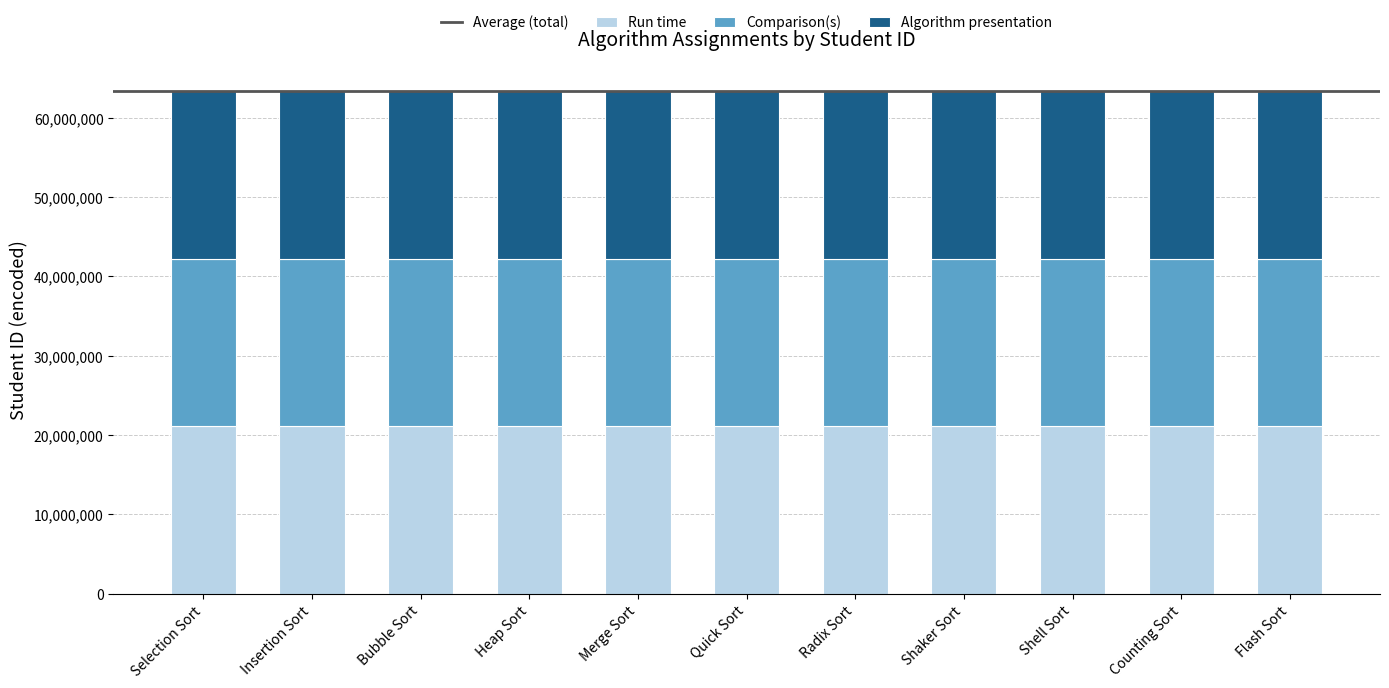

What is the maximum value for Run time?

21126090